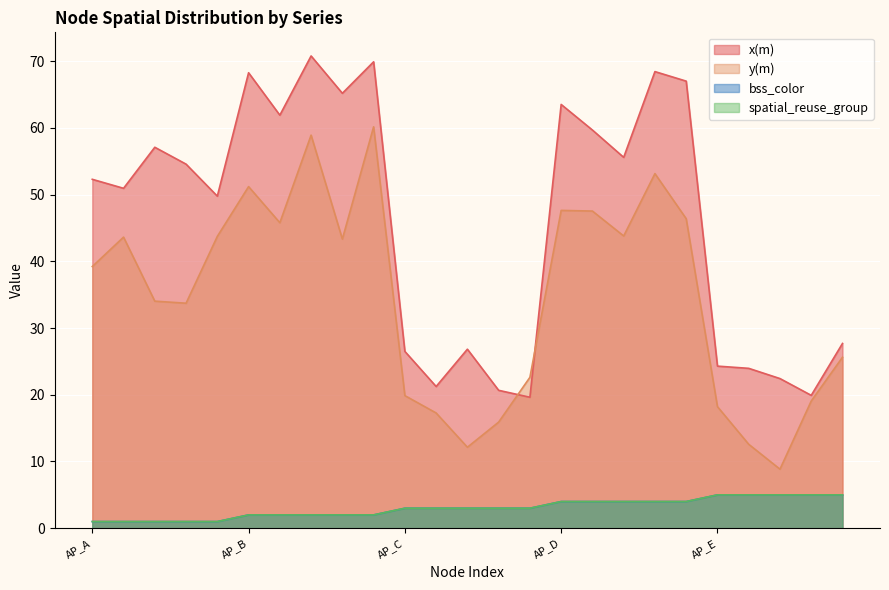

What is the average value of the spatial_reuse_group series?

3.0